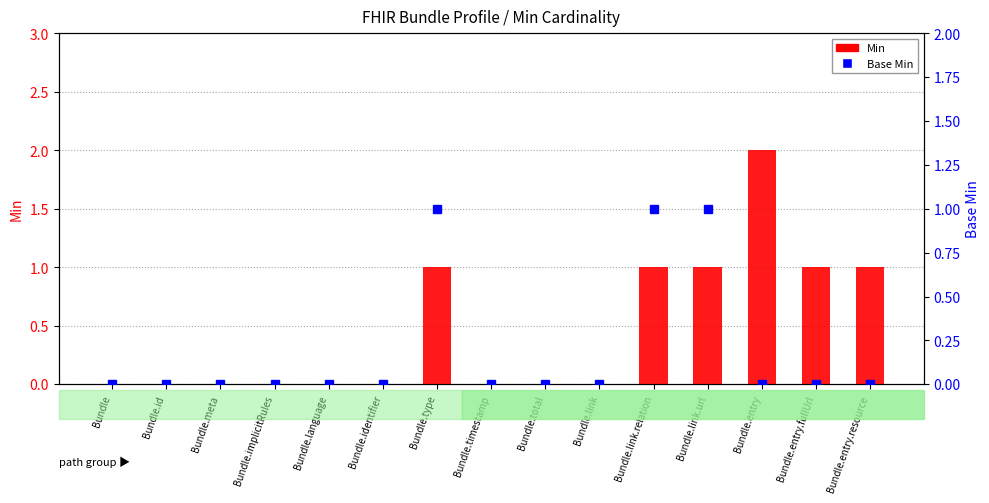

Does the chart contain stacked bars?

No